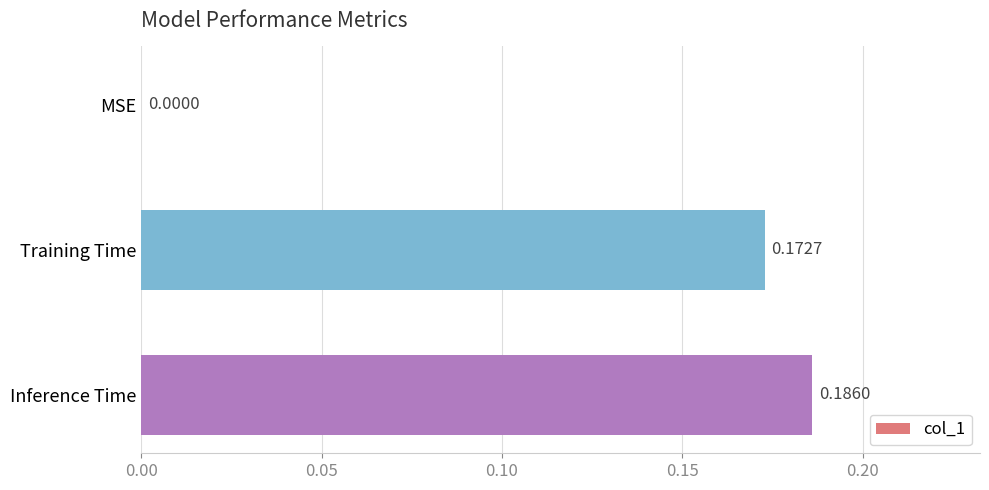

Which has a higher value, Inference Time or Training Time?

Inference Time